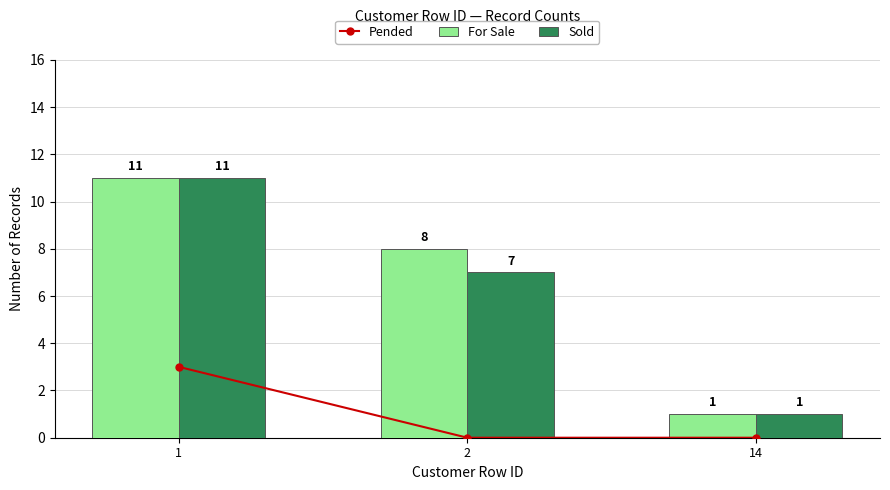

What is the difference between the highest and lowest values at 1?

8